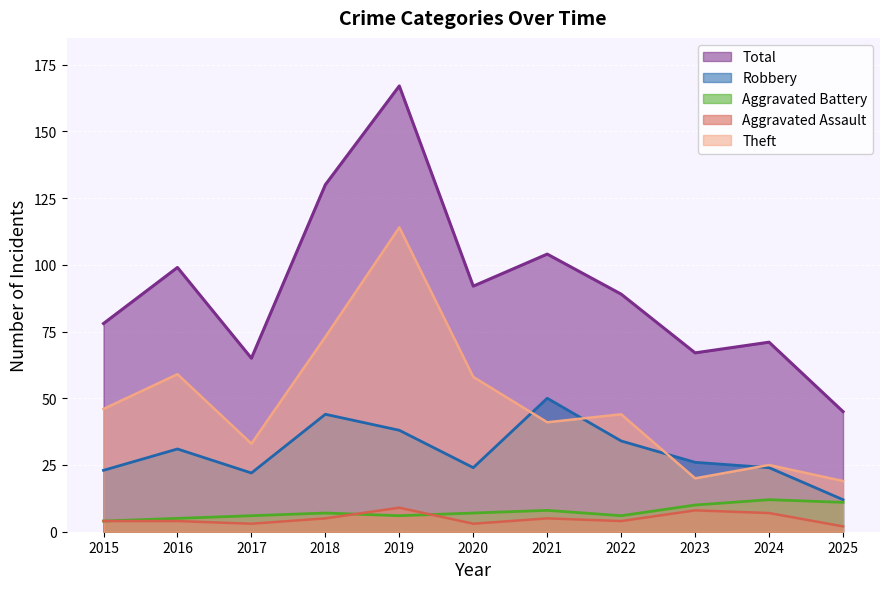

What is the total value across all series at 2016?

198